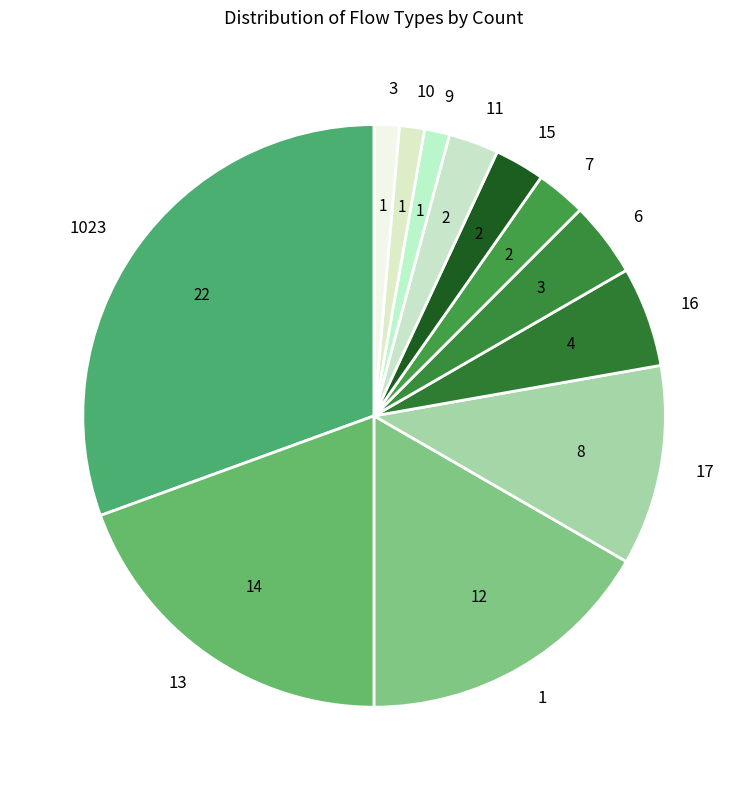

Is there any slice that represents more than half of the pie?

No